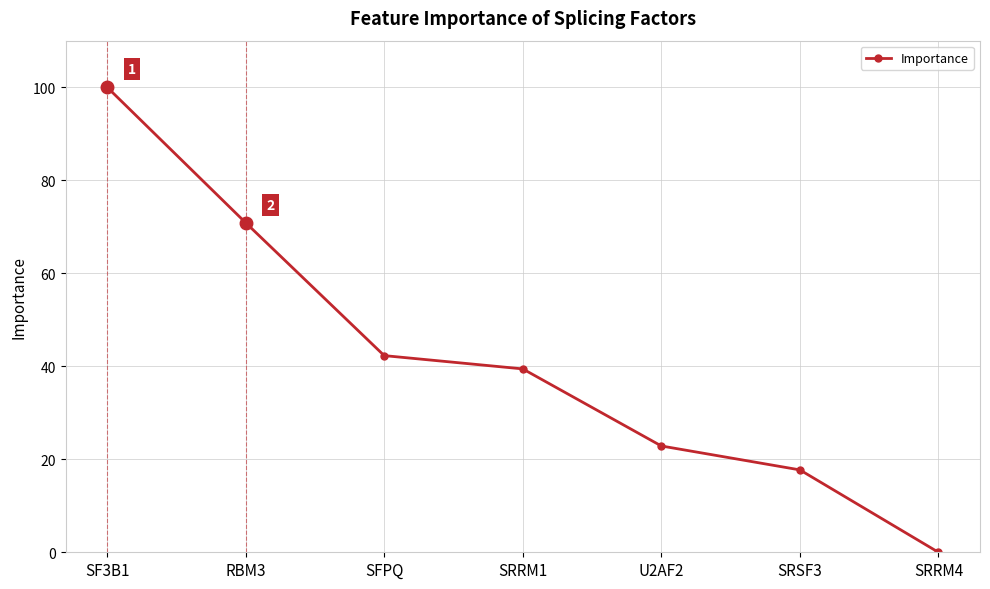

What is the value of the 1st point from the left?

100.0